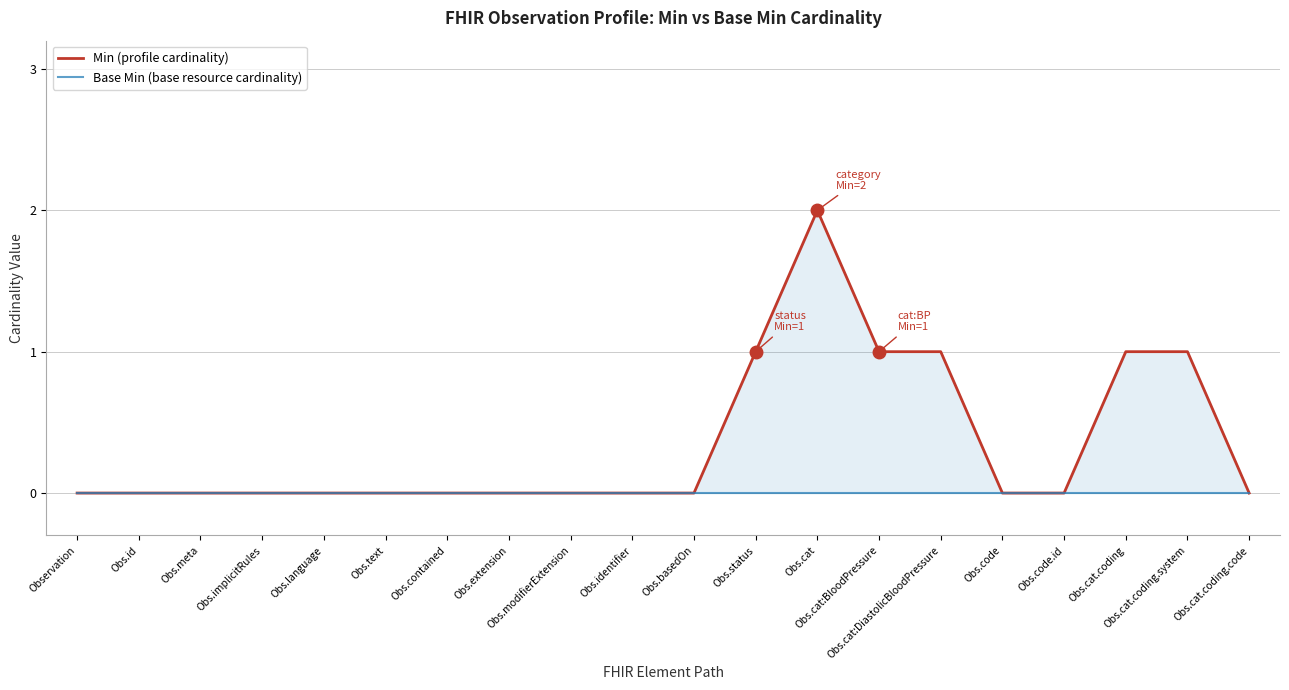

Which series has the largest total across all categories?

Min (profile cardinality)